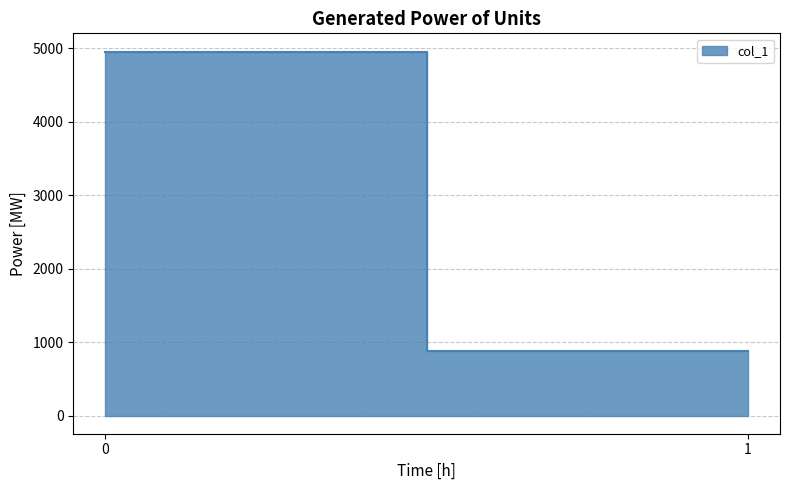

What is the sum of all values?

5829.8